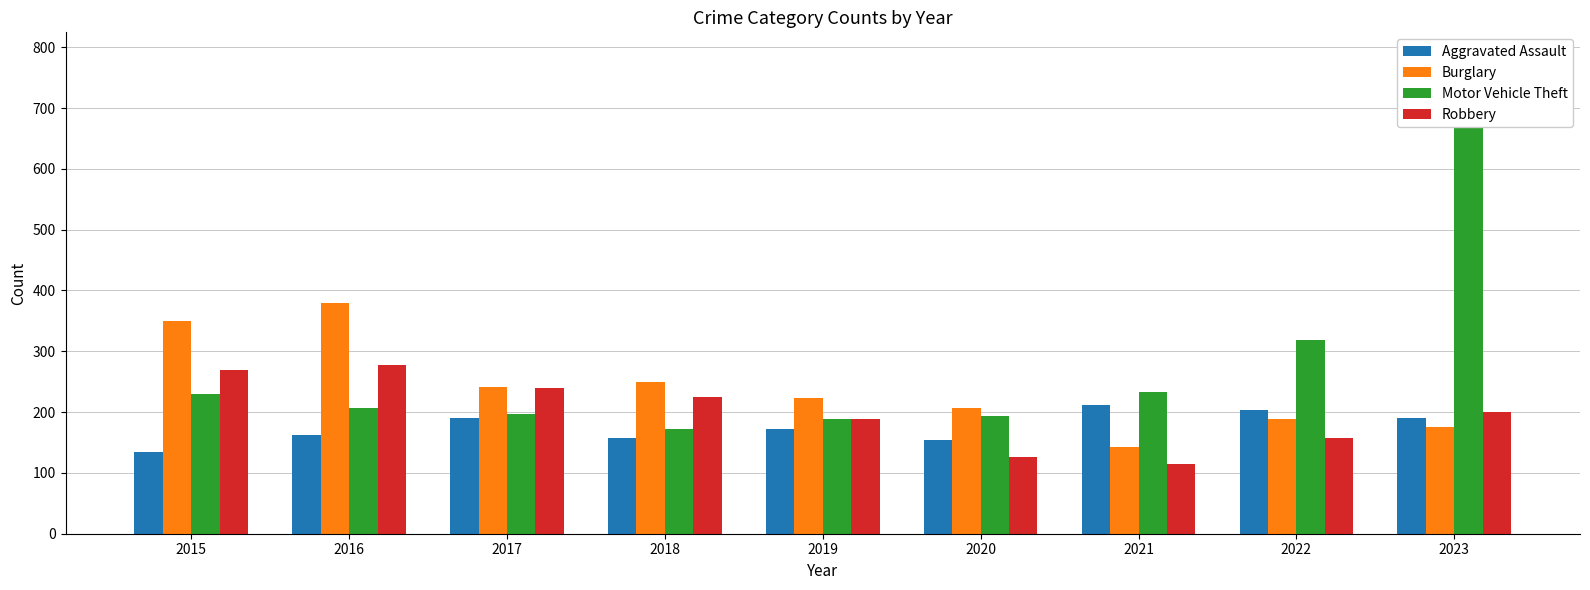

What is the value of the Motor Vehicle Theft bar at the 7th from the left?

233